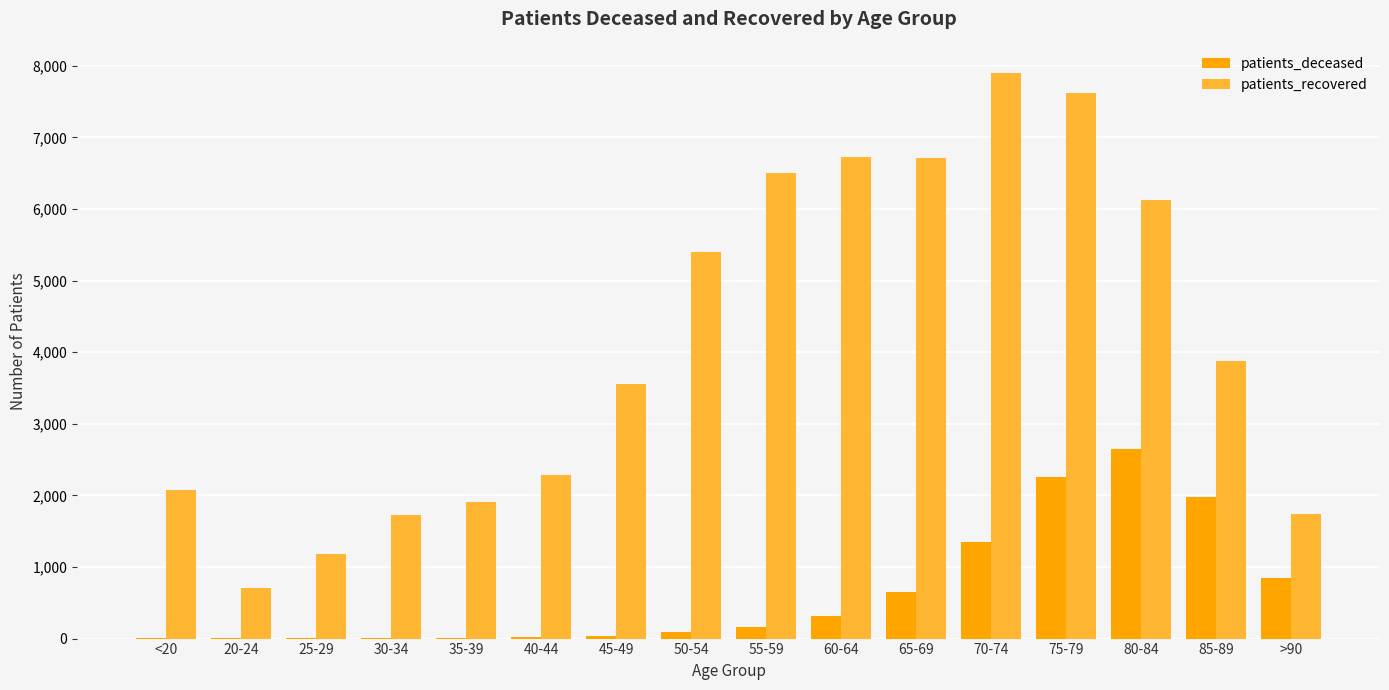

What is the maximum value for patients_deceased?

2655